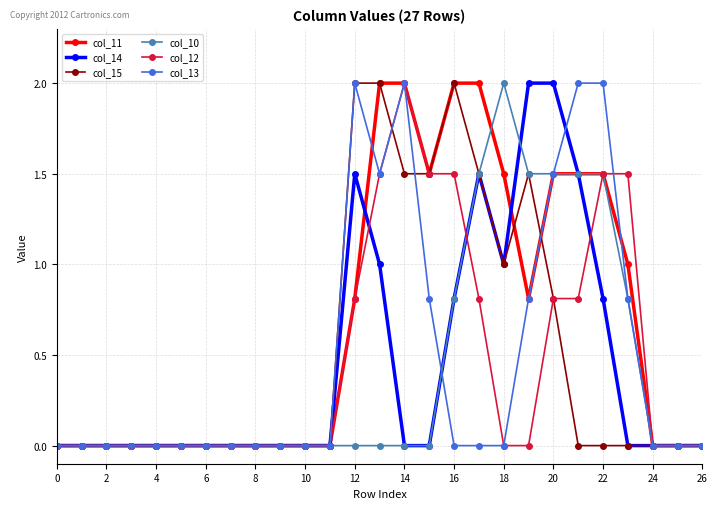

True or false: col_14 and col_13 cross at least once.

True